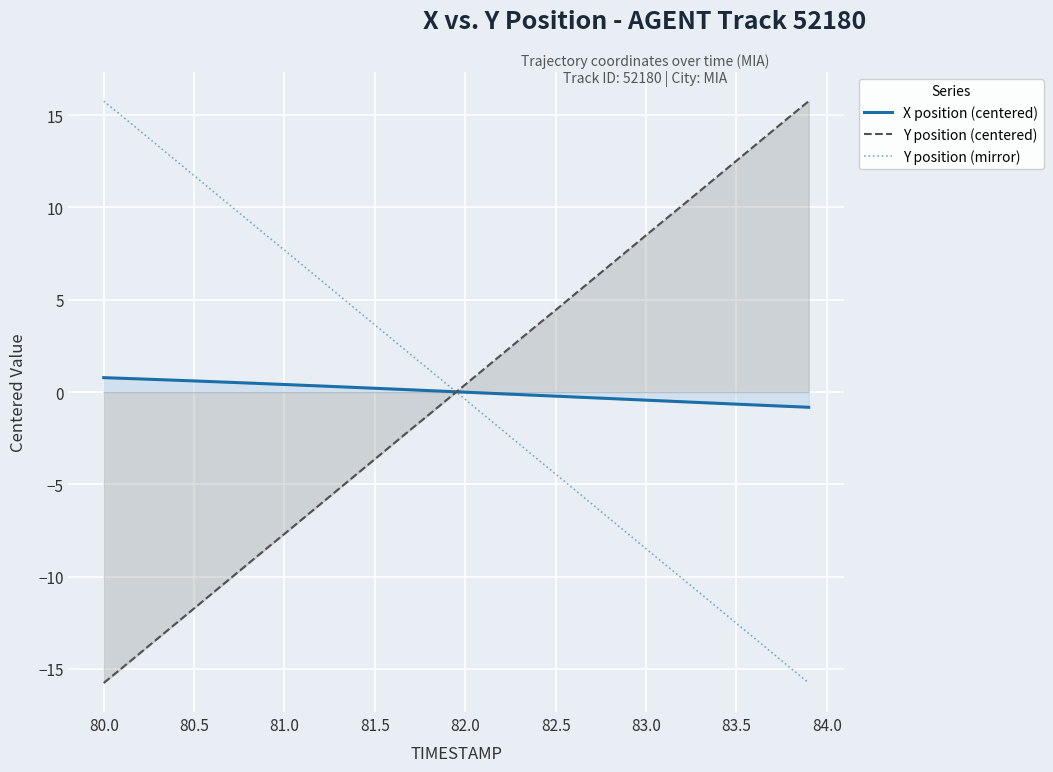

What is the lowest value of the Y position (centered) series?

-15.8